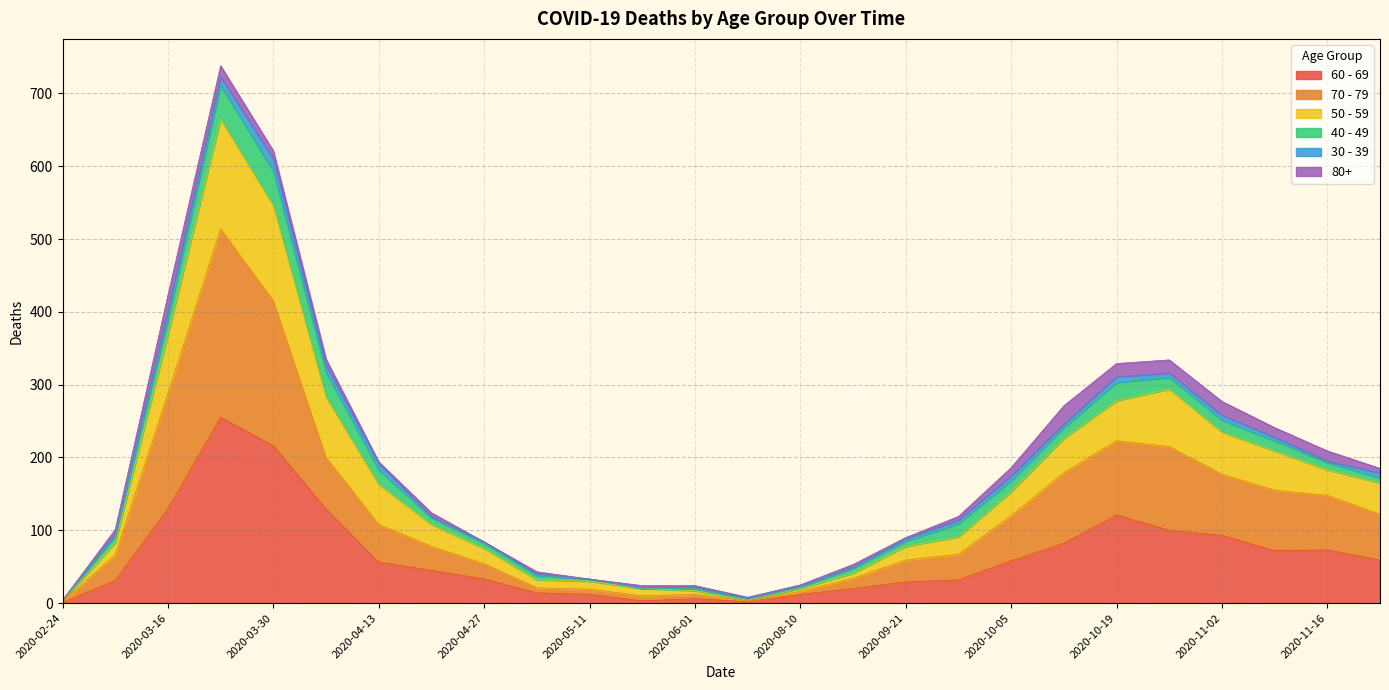

What position from the left is 2020-03-23?

4